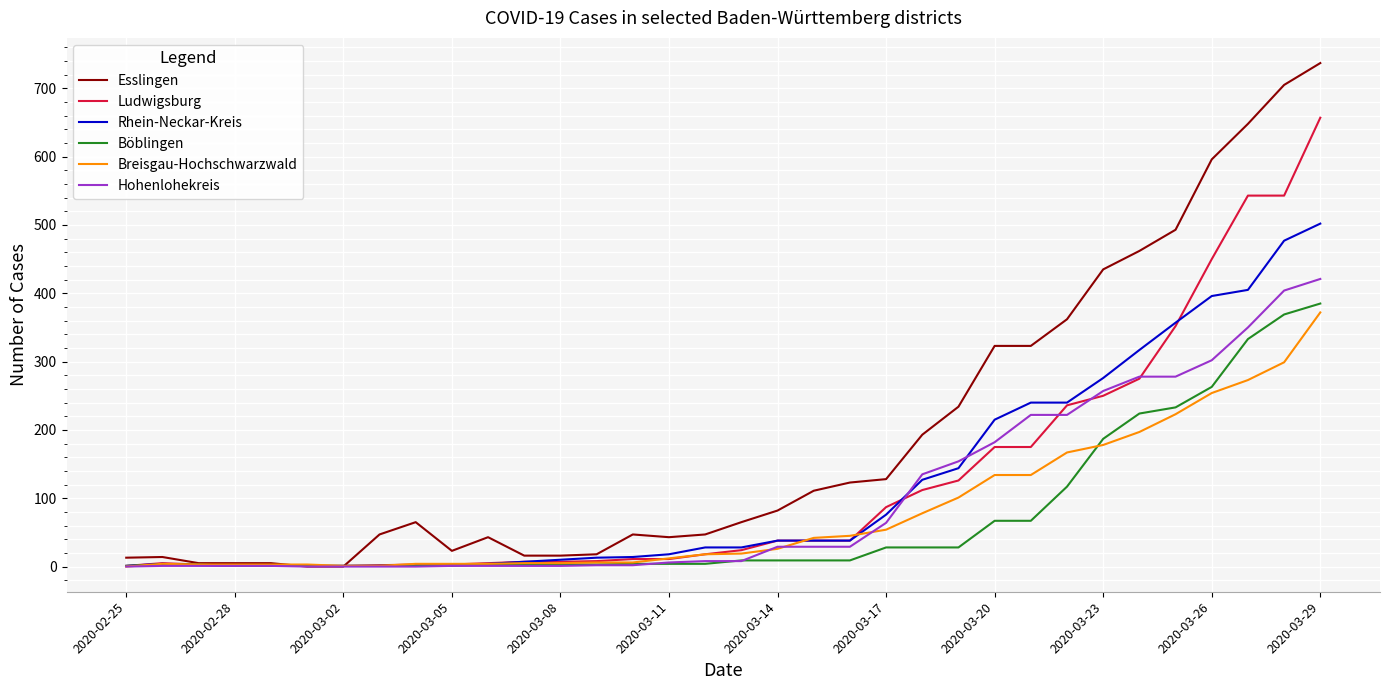

What is the maximum value for Hohenlohekreis?

421